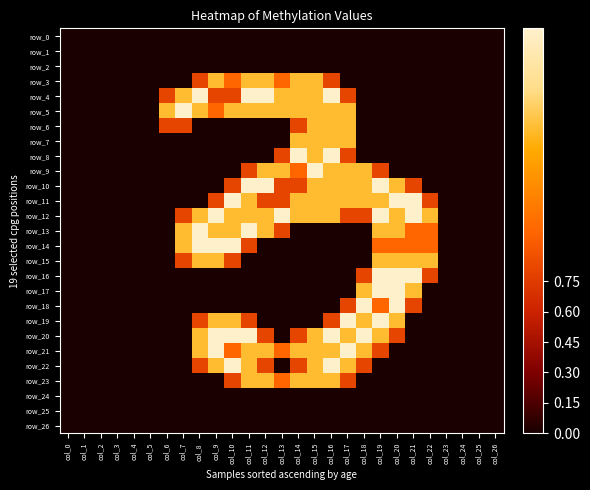

What is the maximum value shown in the chart?

2.0